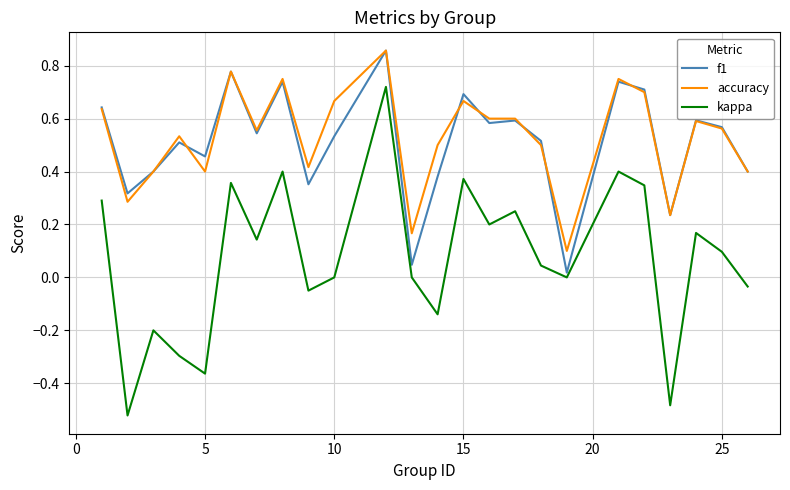

True or false: accuracy and kappa intersect in this chart.

False